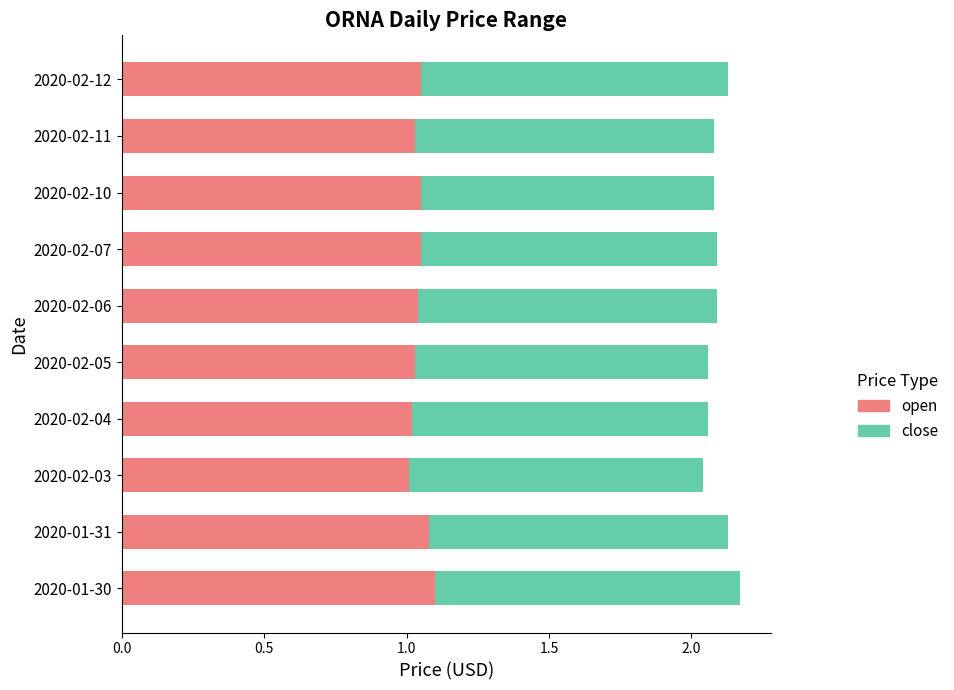

What is the sum of all open values?

10.5